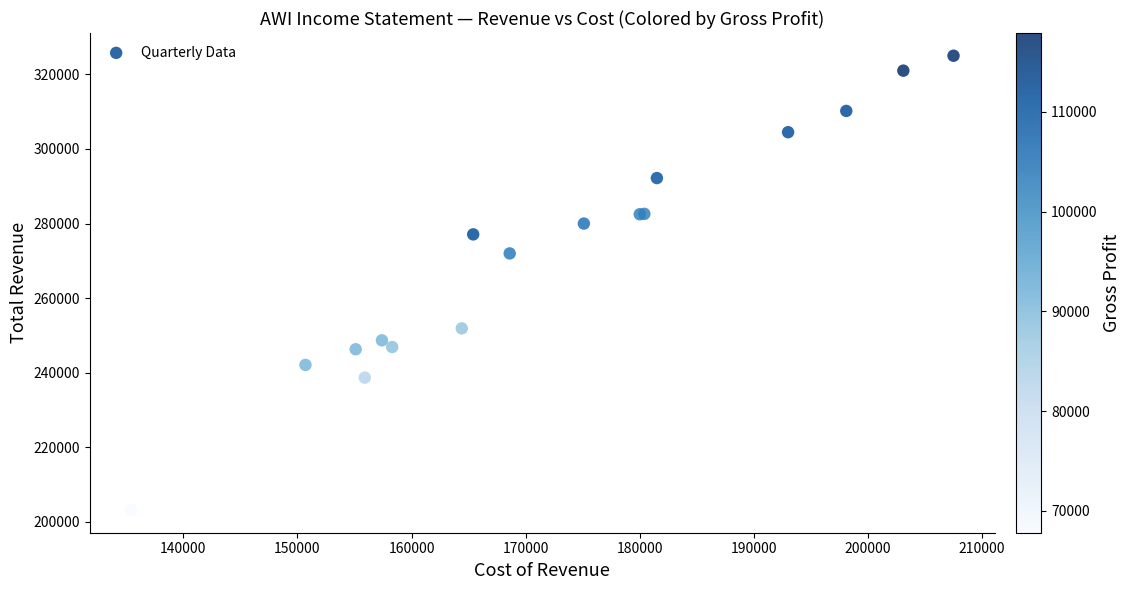

What Y value in the scatter plot is closest to 264100?

272000